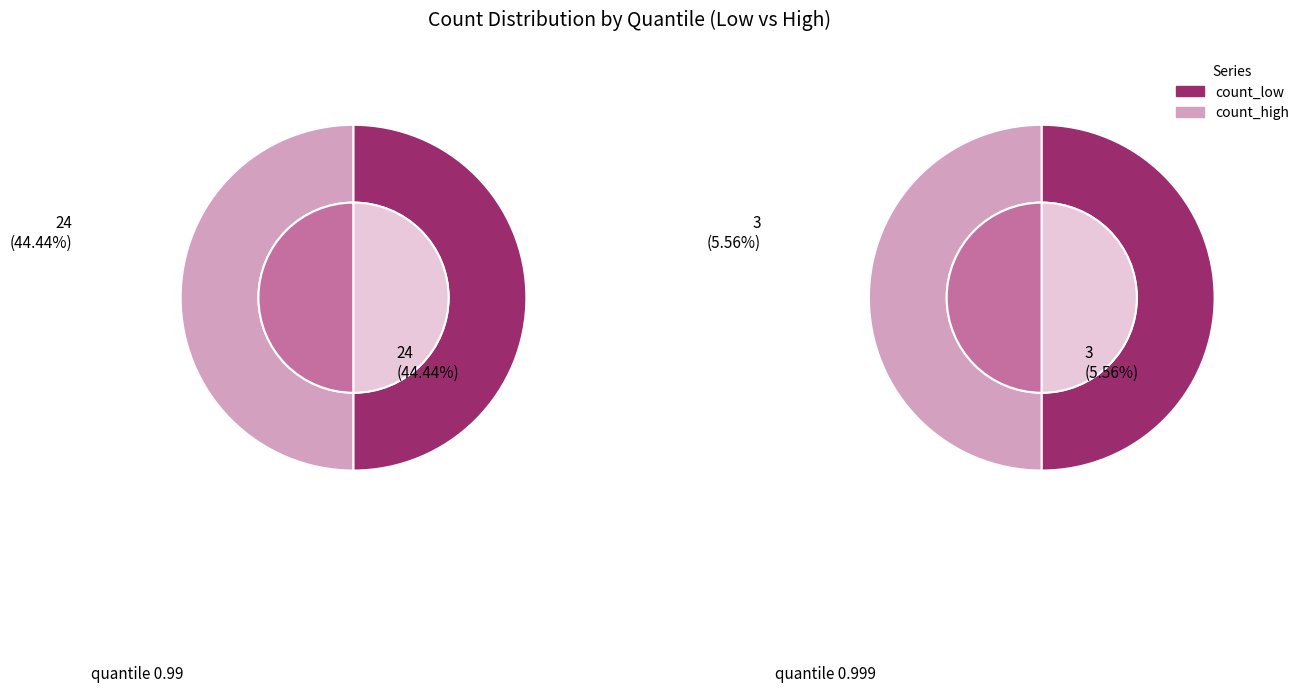

At 0.999, list the series in order from smallest to largest.

count_low, count_high